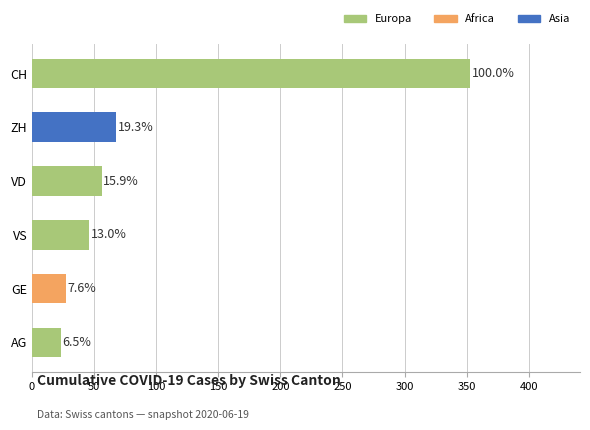

Does the chart contain any negative values?

No